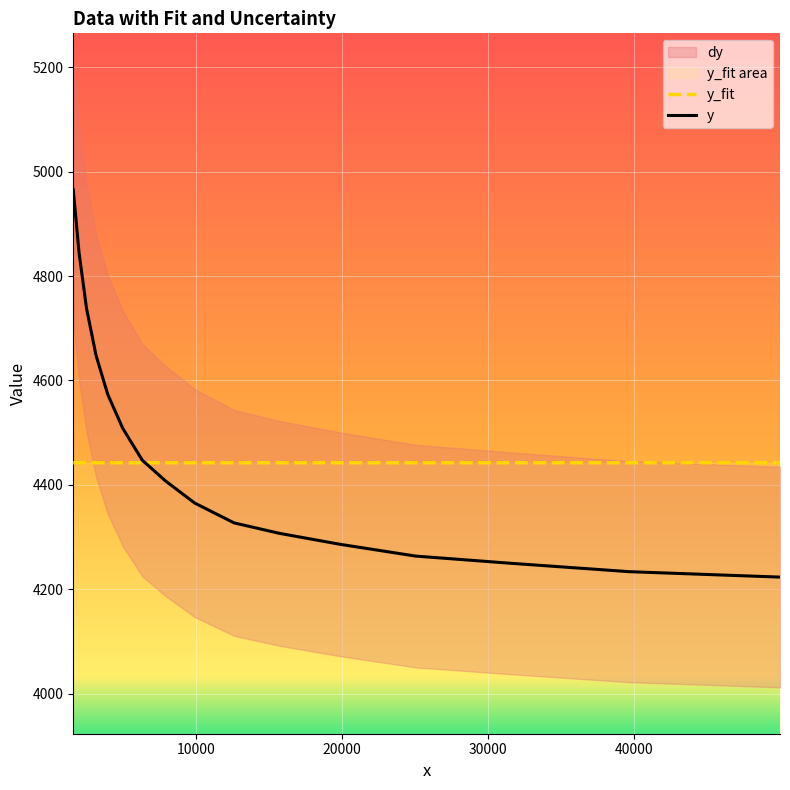

What is the lowest value of the y series?

4223.3